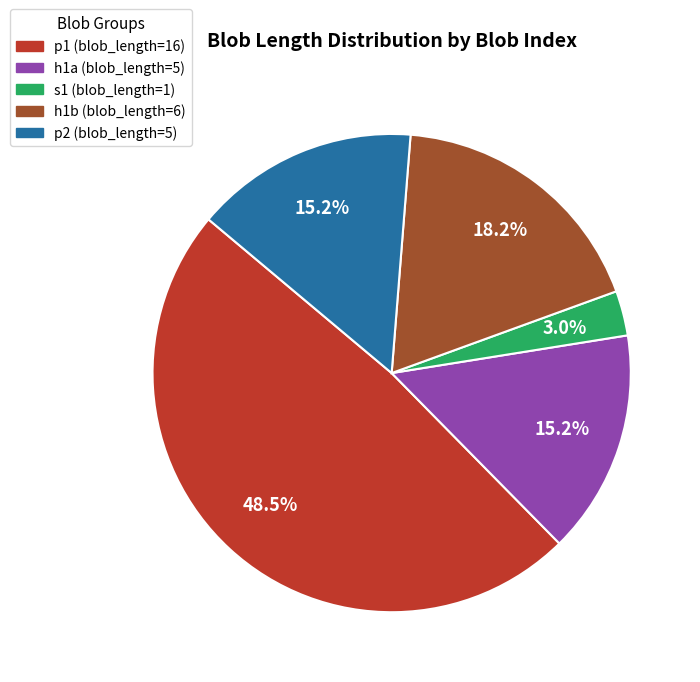

True or false: p2 (blob_length=5) accounts for 4% of the total.

False